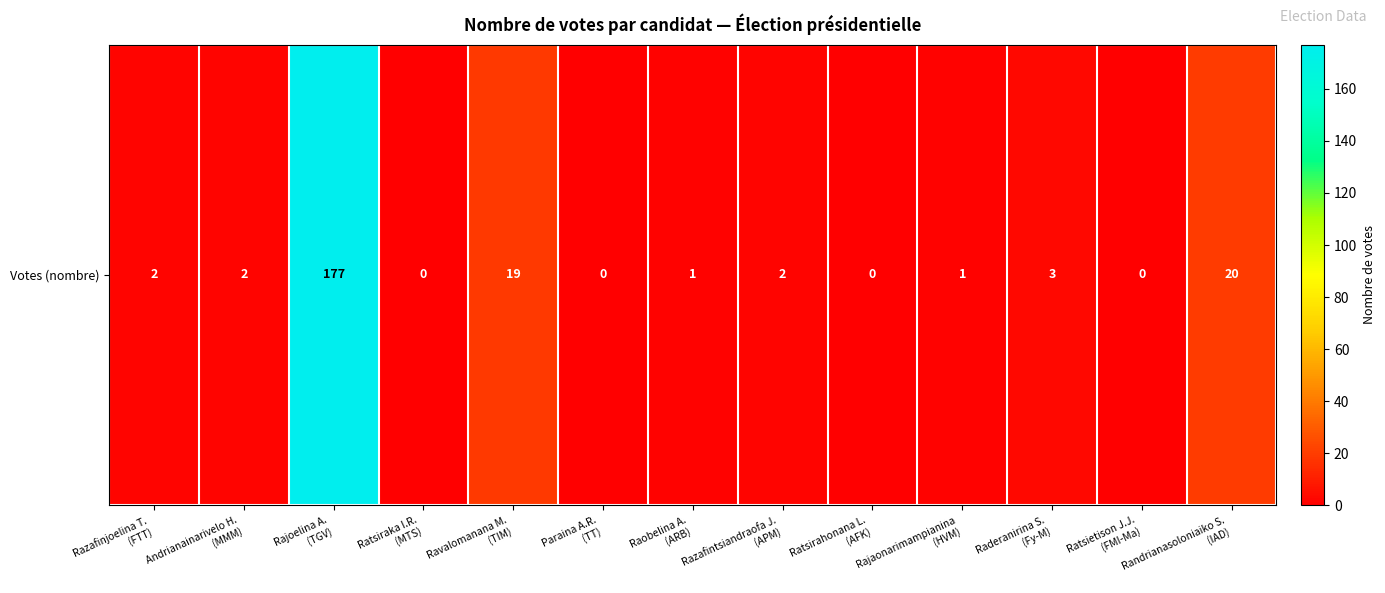

Between Randrianasoloniaiko S.
(IAD) and Razafintsiandraofa J.
(APM), which is larger?

Randrianasoloniaiko S.
(IAD)